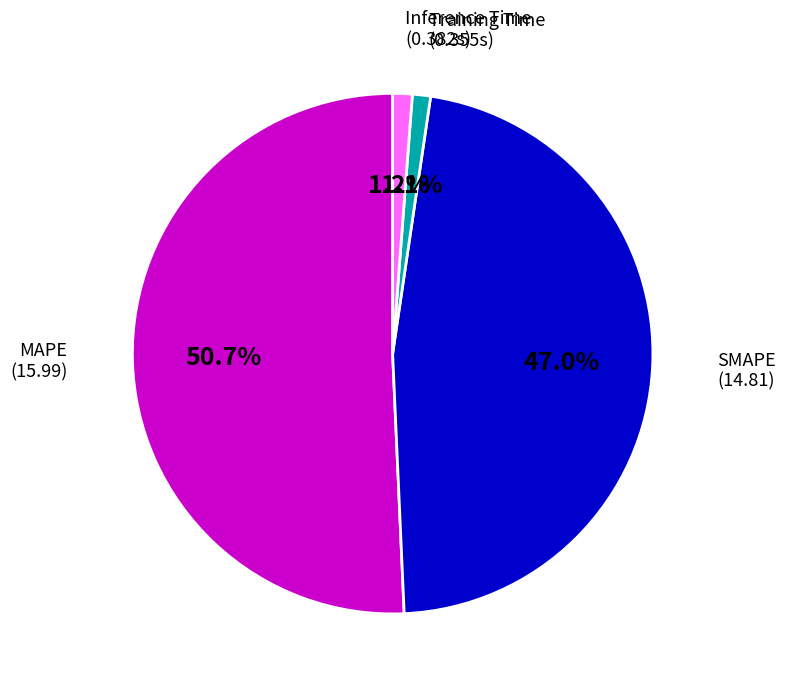

Does MAPE represent more than half of the total?

Yes